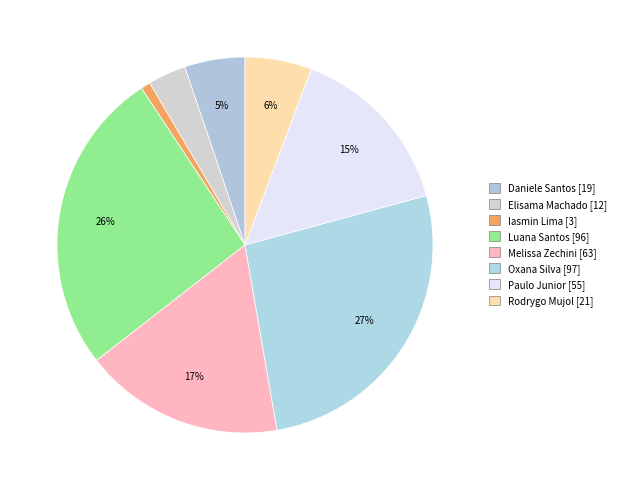

How many slices are in this pie chart?

8